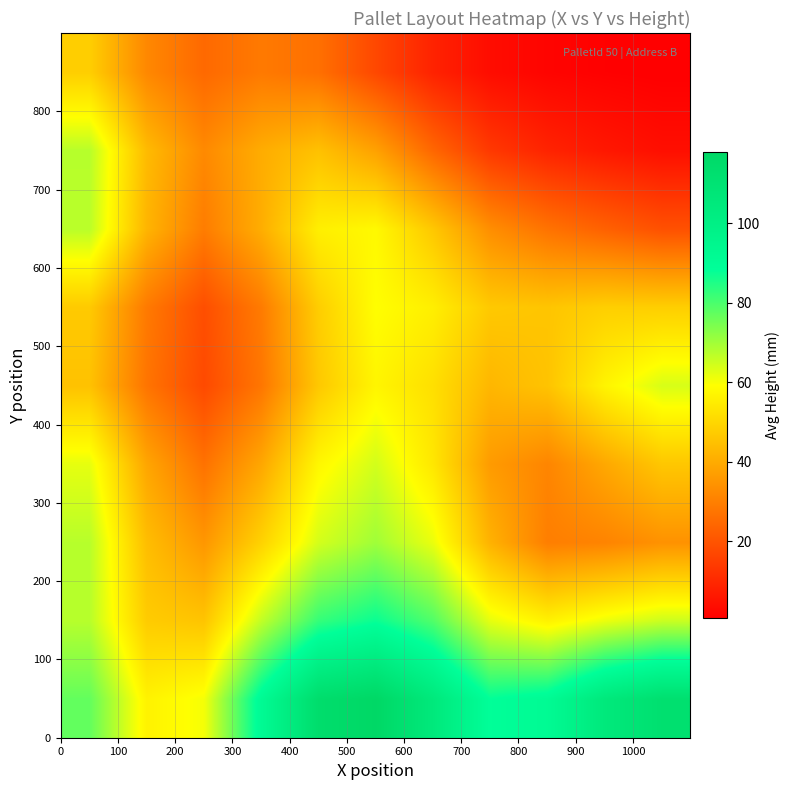

What is the greatest value displayed?

117.8